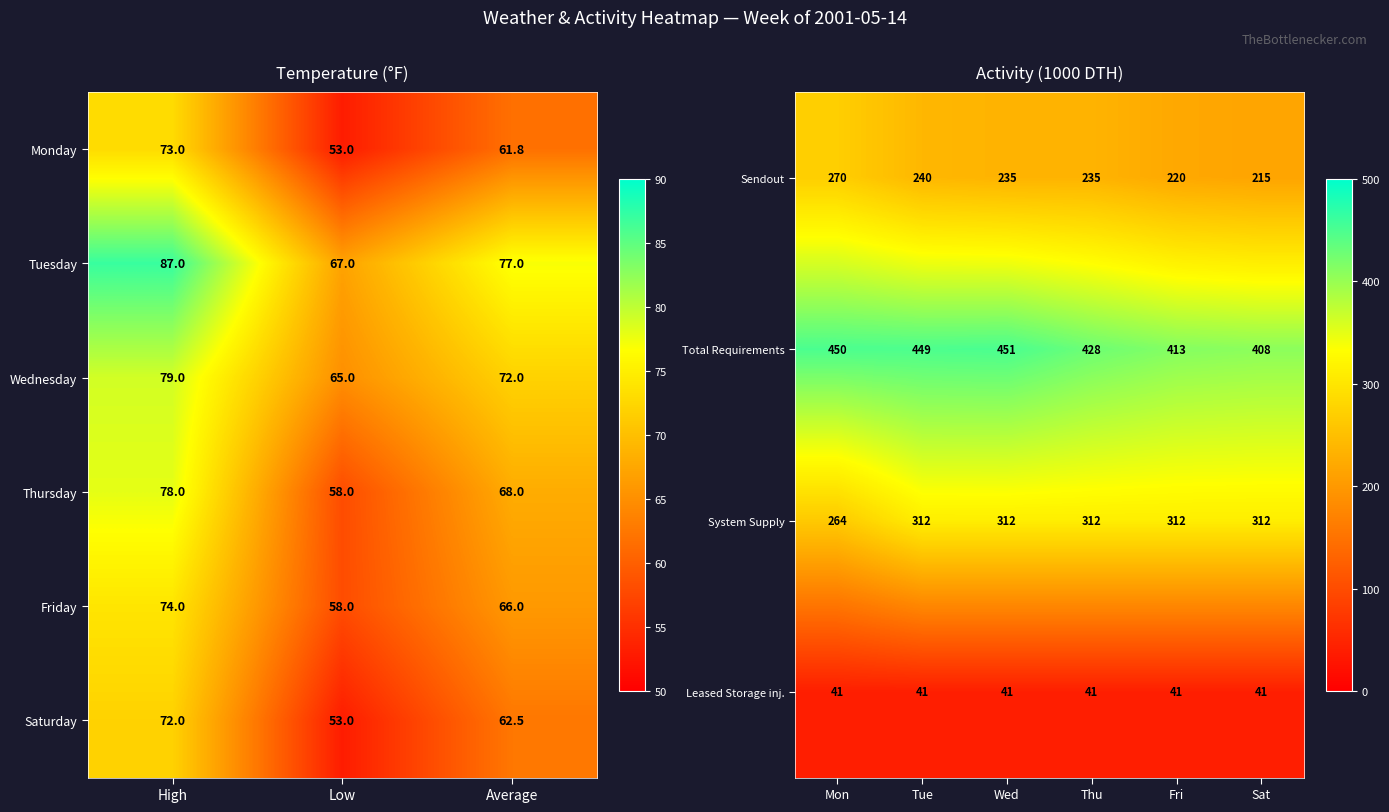

True or false: Wednesday has a value of 79.0 at High.

True